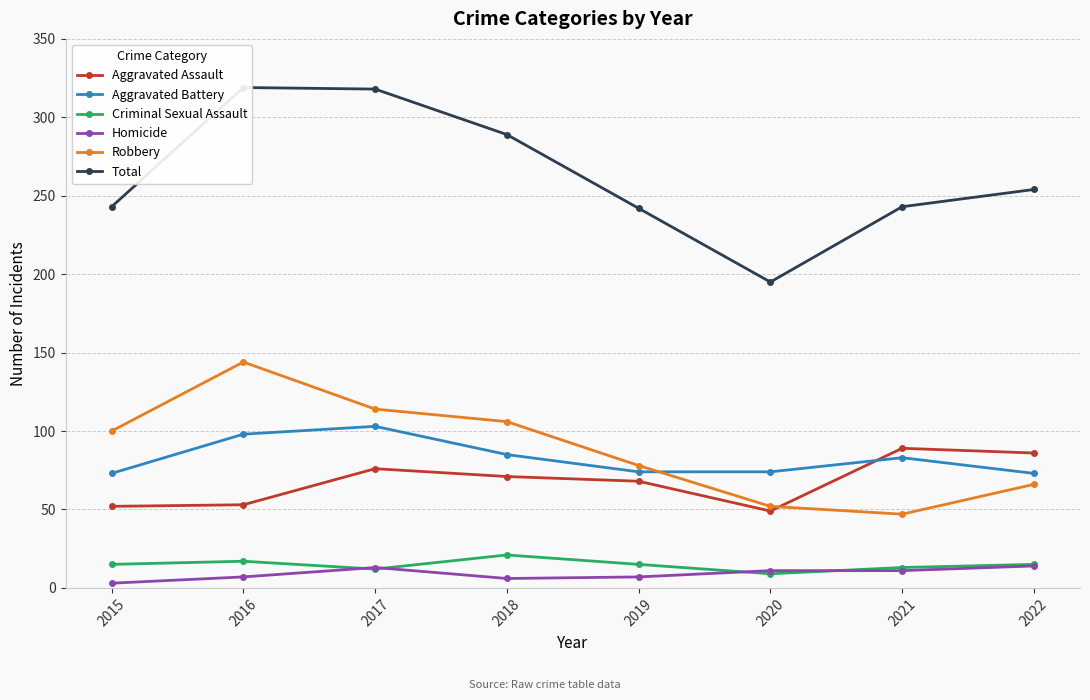

Read the Robbery value at 2020, to the nearest 10.

50